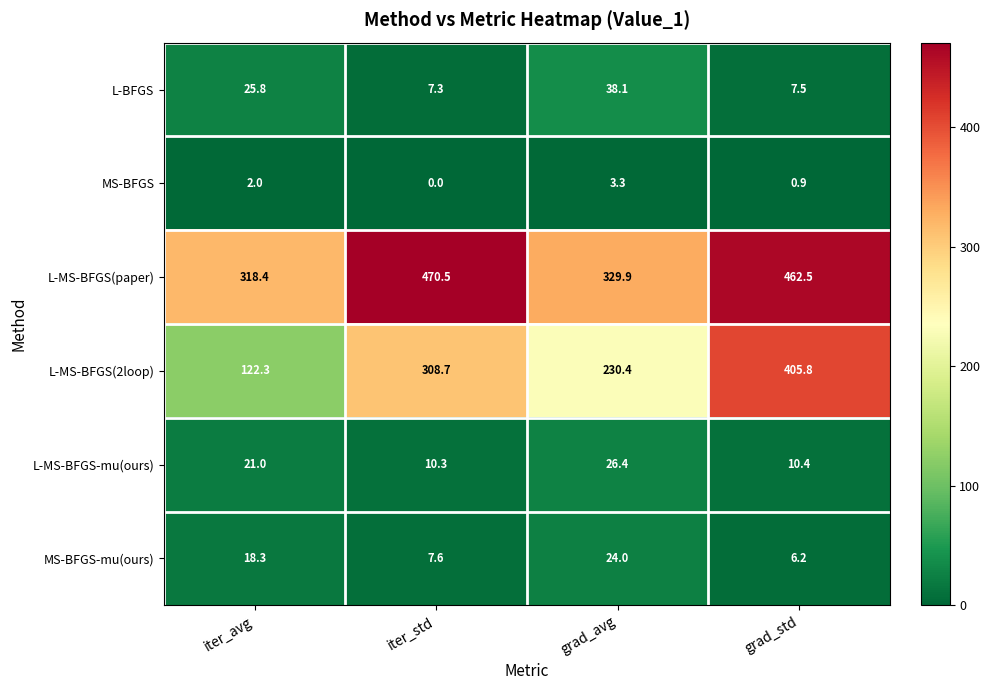

At which category is the sum across all series the highest?

grad_std